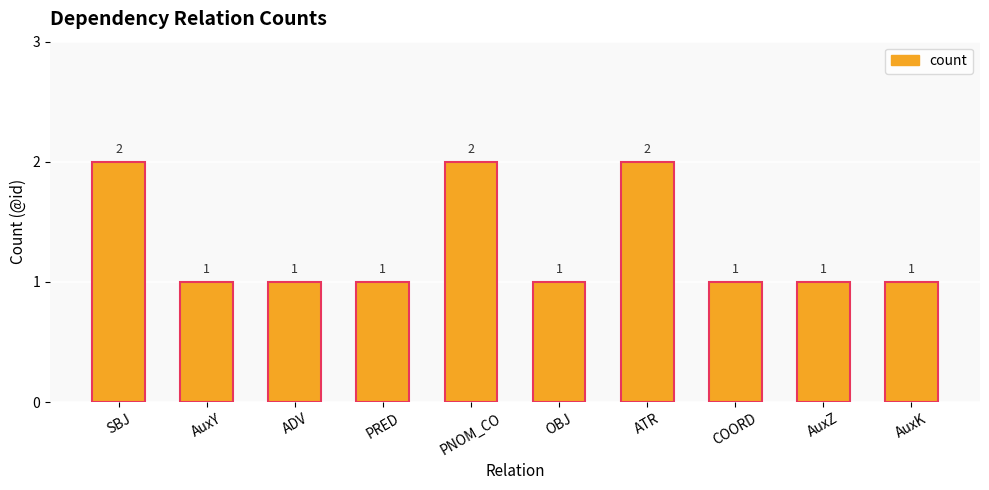

The chart shows a value of 1 at OBJ. True or false?

True